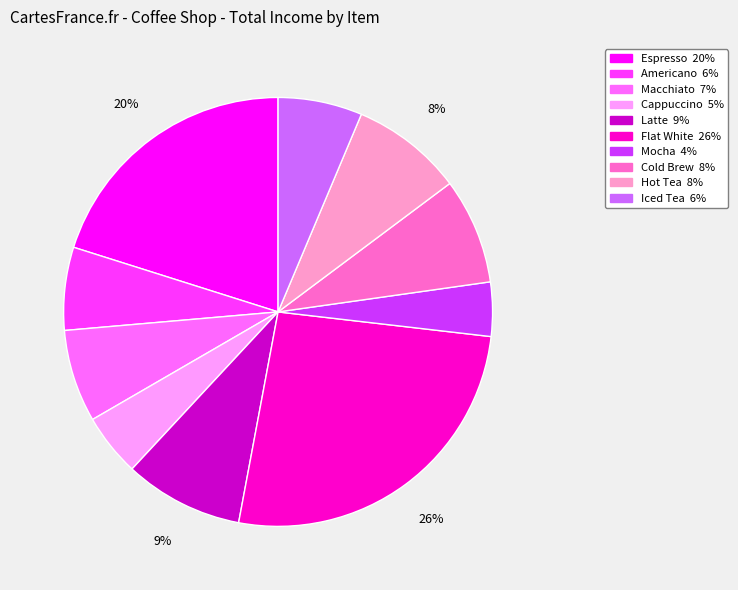

Is Latte the majority of the pie?

No